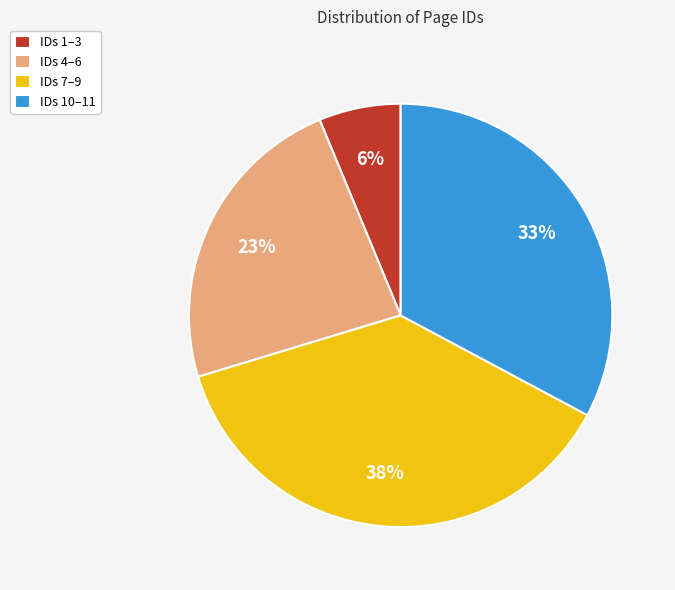

Is the sum of IDs 7–9 and IDs 1–3 greater than half?

No